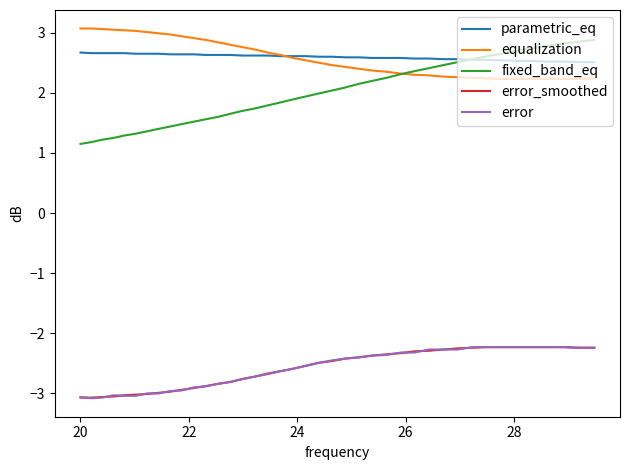

True or false: error and equalization cross at least once.

False